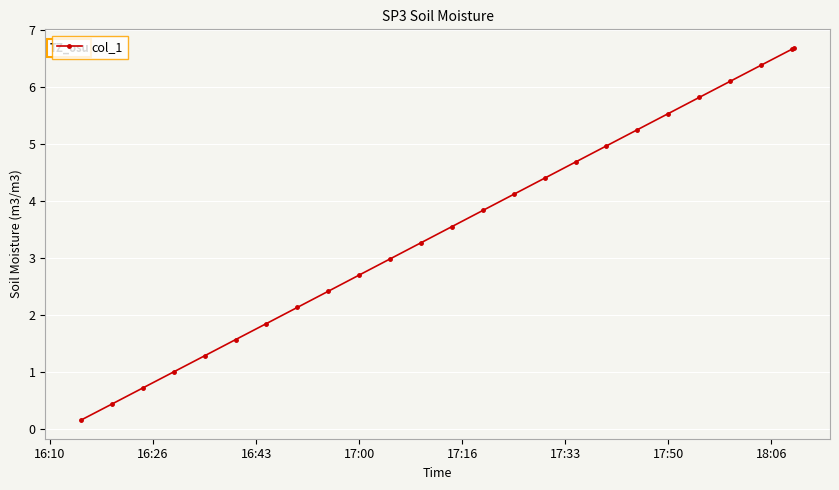

How many data points does each series have?

25